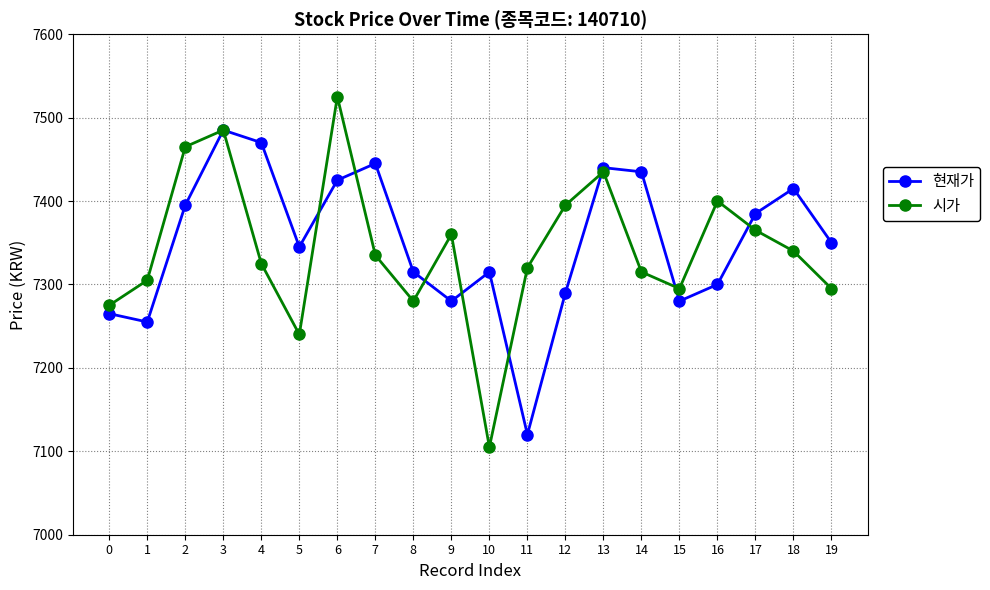

Which series has the widest spread of values?

시가